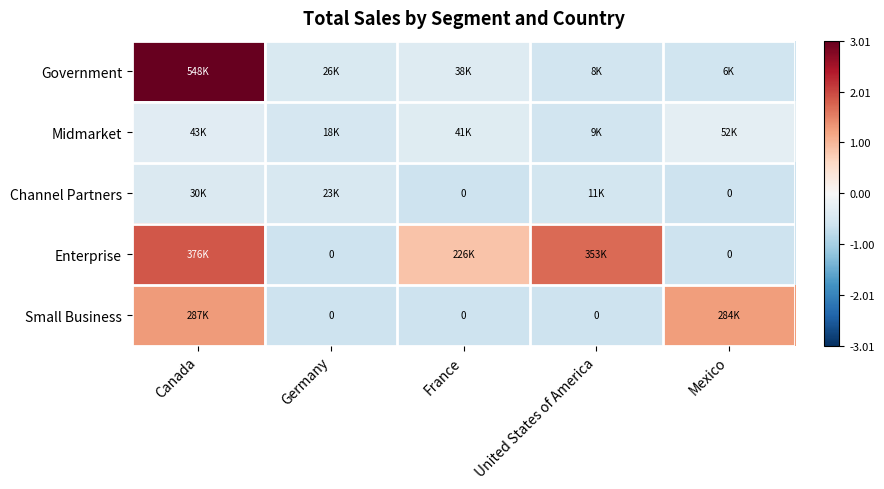

Where is Government nearest to the value 1?

France